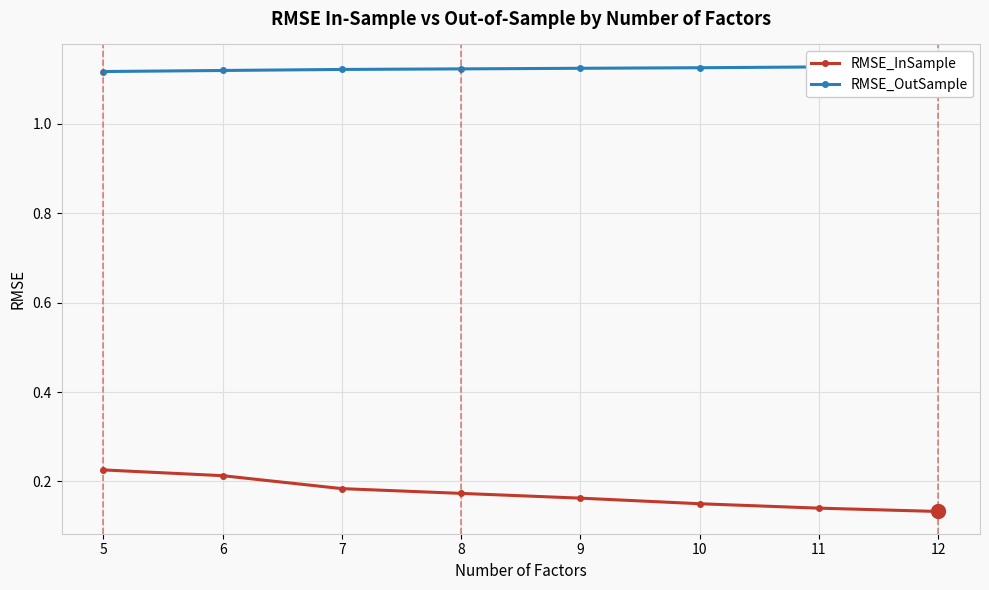

Count the number of categories in the chart.

8